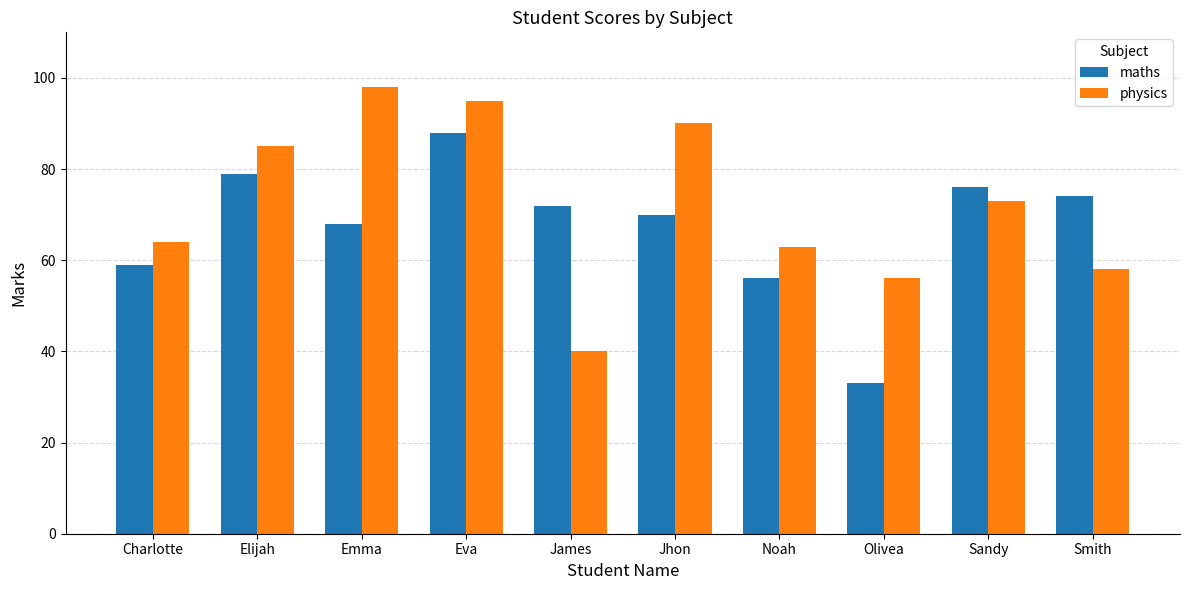

Does the chart contain stacked bars?

No